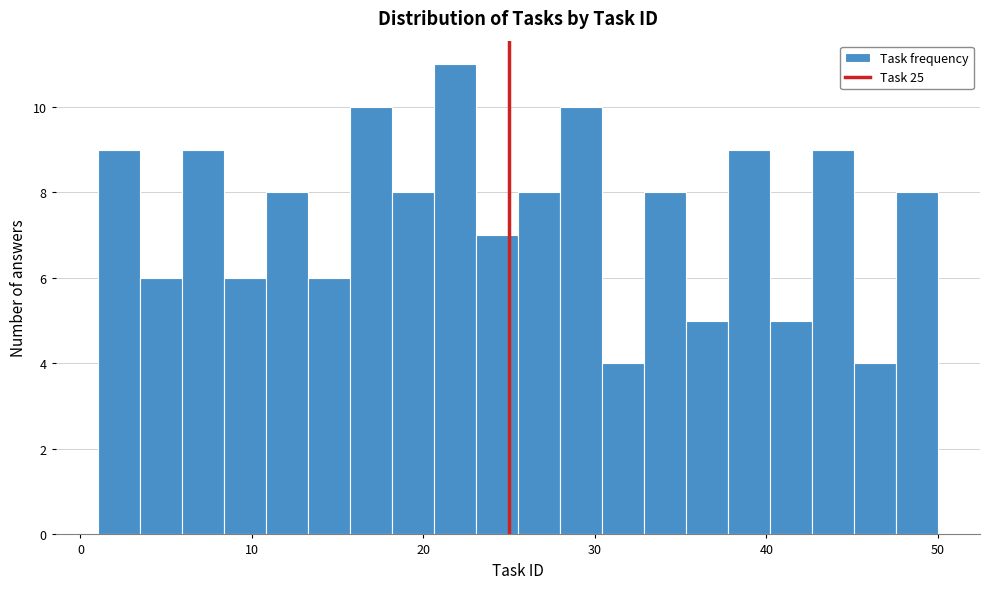

Read against the x-axis, roughly where is the centre of the tallest bar?

22